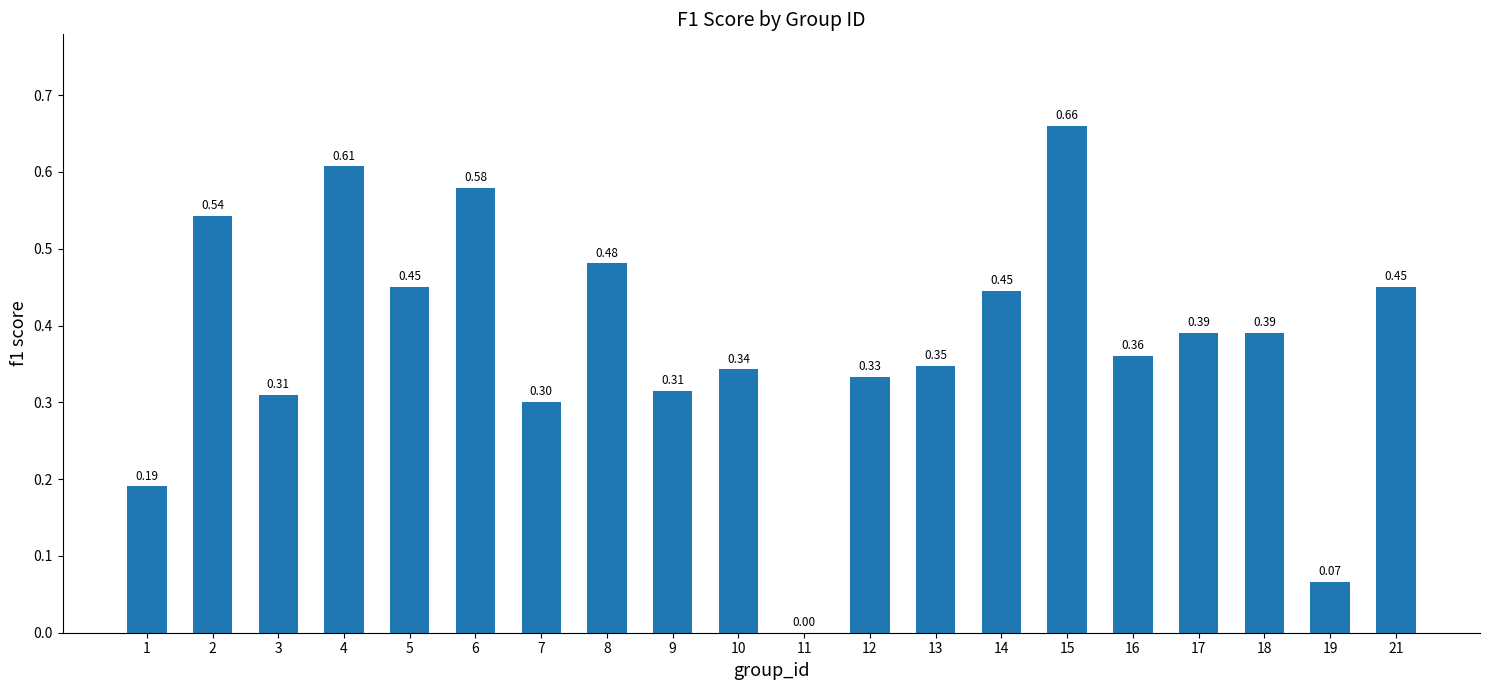

What is the sum of the values at 3 and 11?

0.3